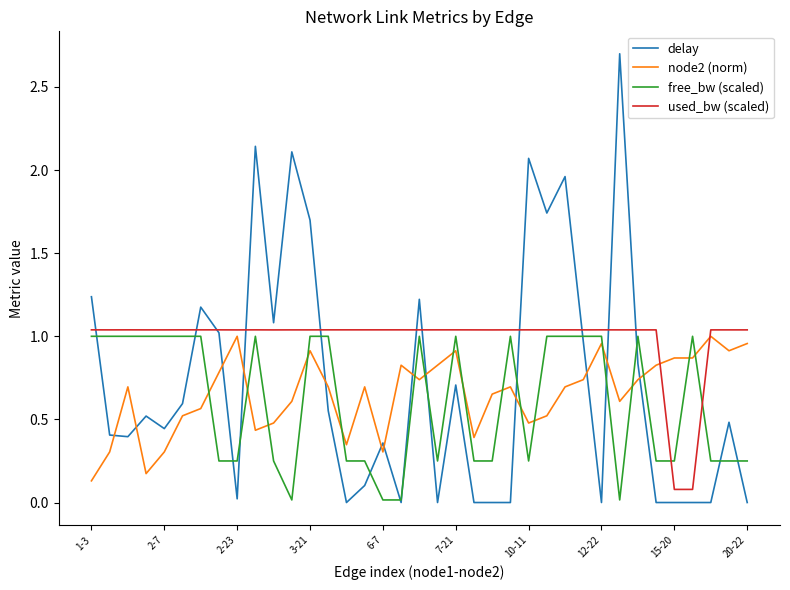

How many lines are shown in the chart?

4